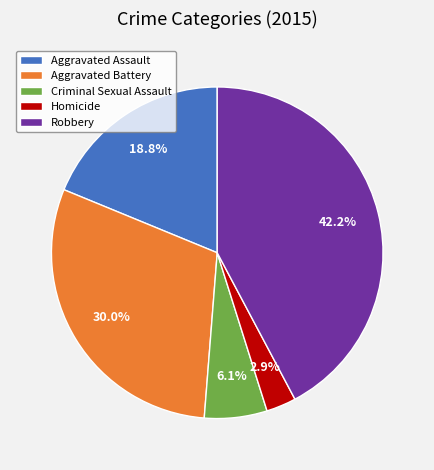

Approximately how many times larger is the value at Aggravated Battery compared to Robbery?

0.7